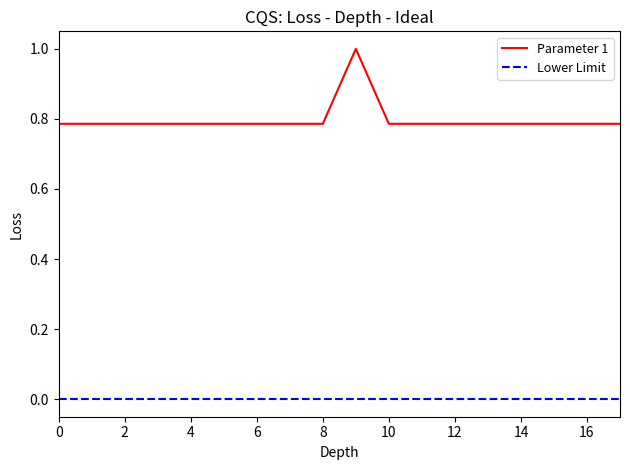

Which series has the largest range (max minus min)?

Parameter 1